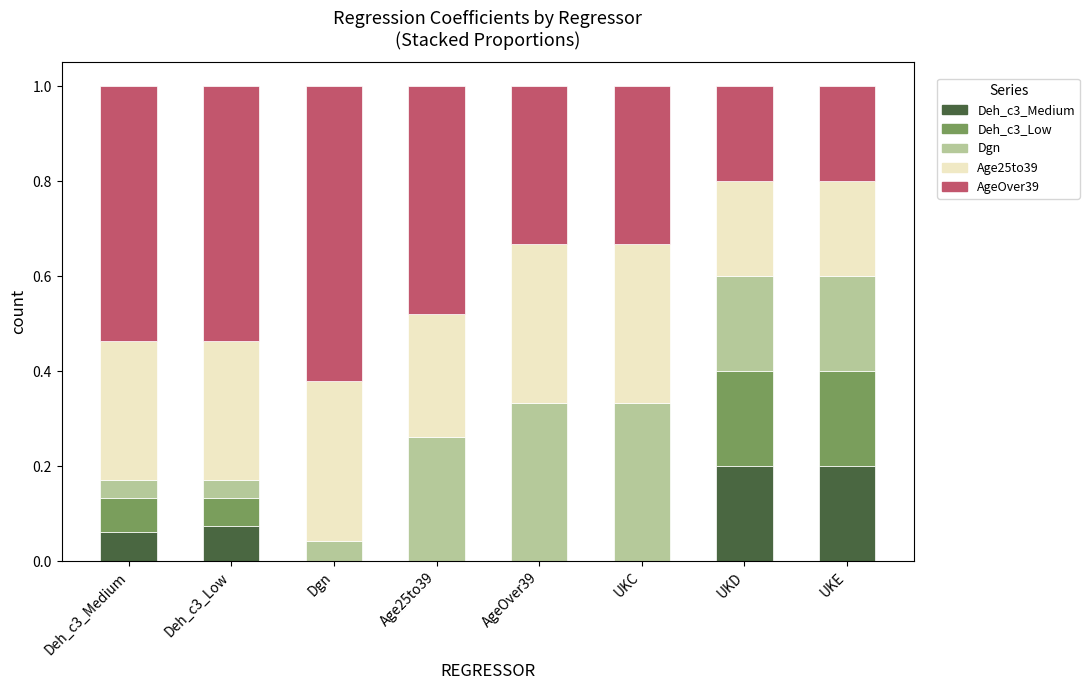

The value of AgeOver39 at UKE is 0.2. True or false?

True